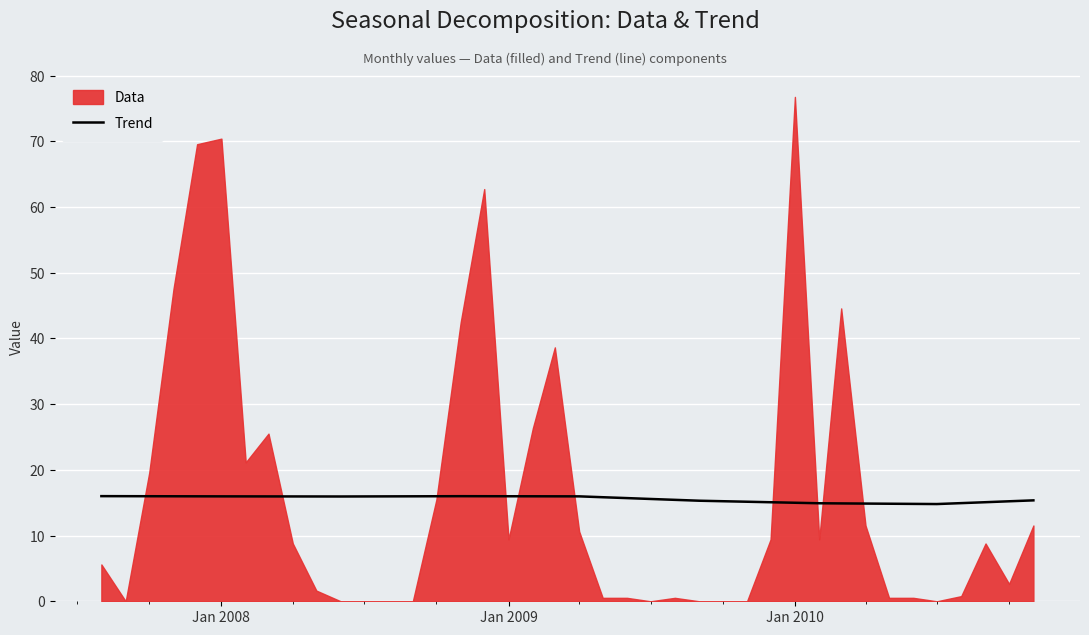

Reading left to right, extract all data points from this chart.

16.0	16.0	16.0	16.0	16.0	16.0	16.0	16.0	16.0	16.0	16.0	16.0	16.0	16.0	16.0	16.0	16.0	16.0	16.0	16.0	16.0	15.8	15.7	15.6	15.4	15.3	15.2	15.2	15.1	15.0	14.9	14.9	14.9	14.8	14.8	14.8	14.9	15.1	15.2	15.4